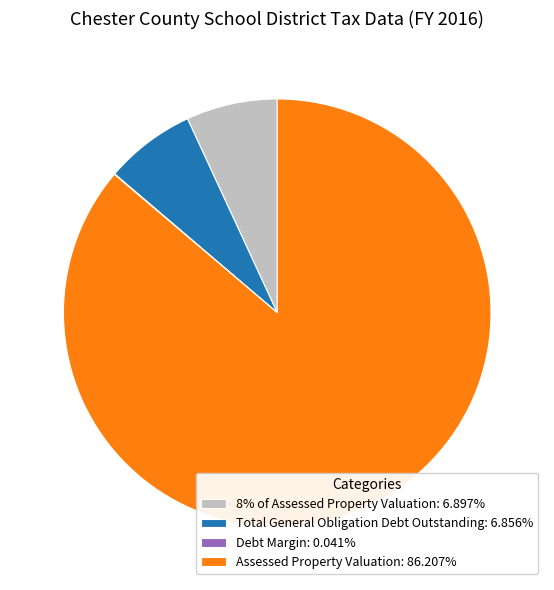

Is Assessed Property Valuation the majority of the pie?

Yes